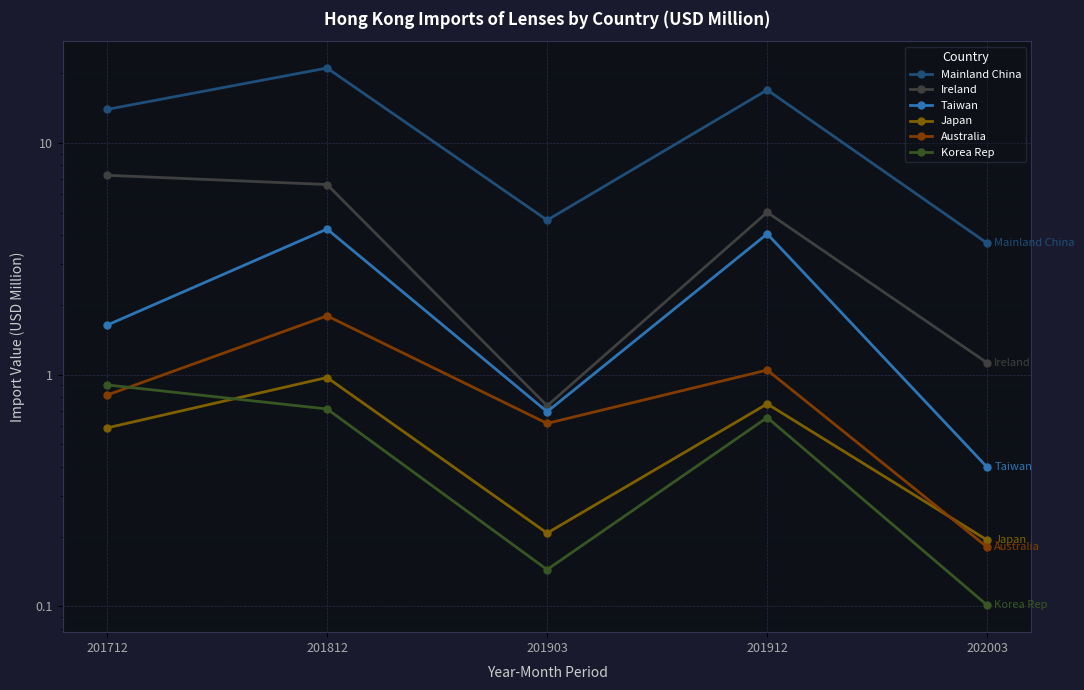

Which category has the highest value across all series?

201812